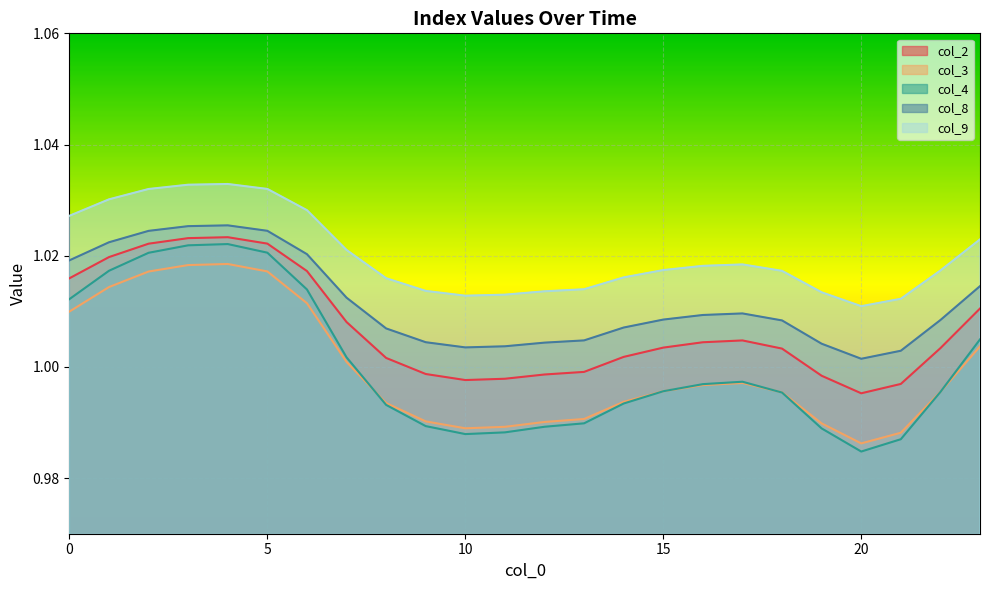

Which series changed the most between 3 and 8?

col_4